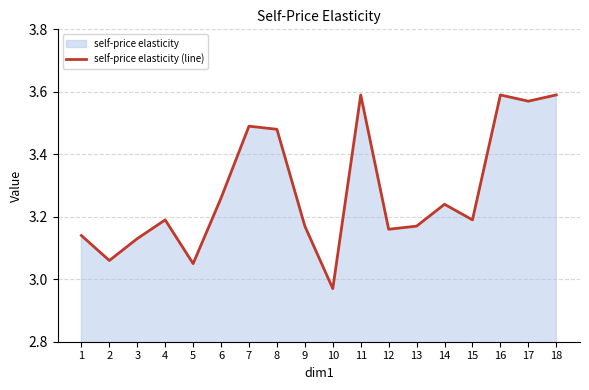

What is the difference between the values at 9 and 18?

0.4